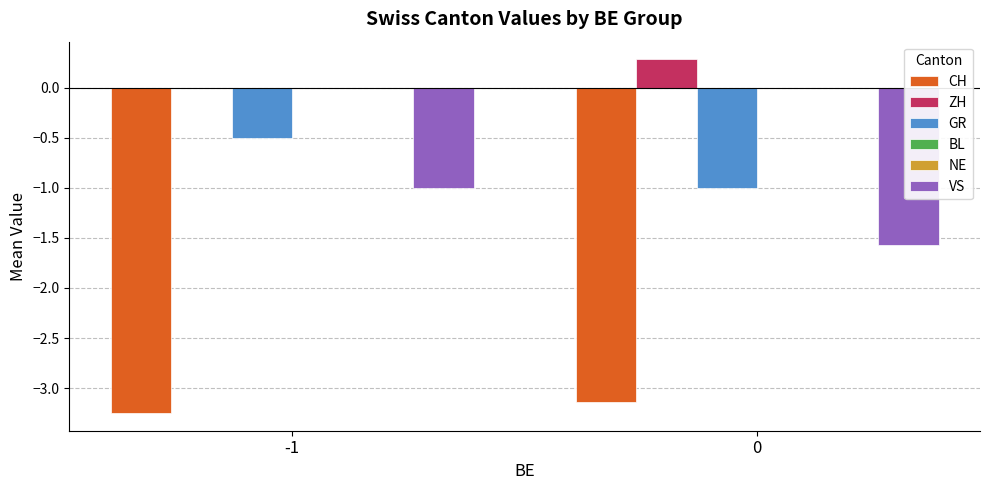

What are all the series names shown in the legend?

CH, ZH, GR, BL, NE, VS